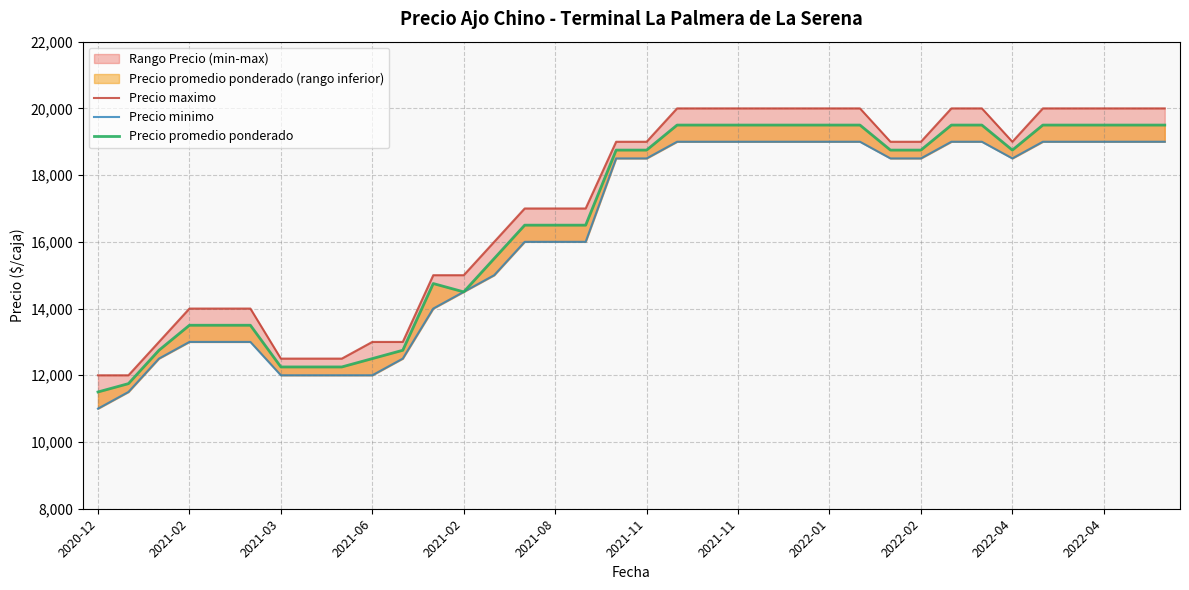

What is the average value of the Precio minimo series?

16236